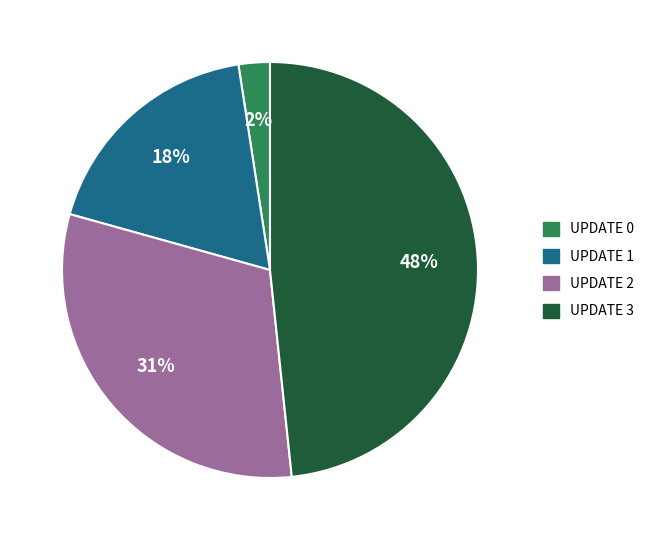

Does any single category account for the majority?

No